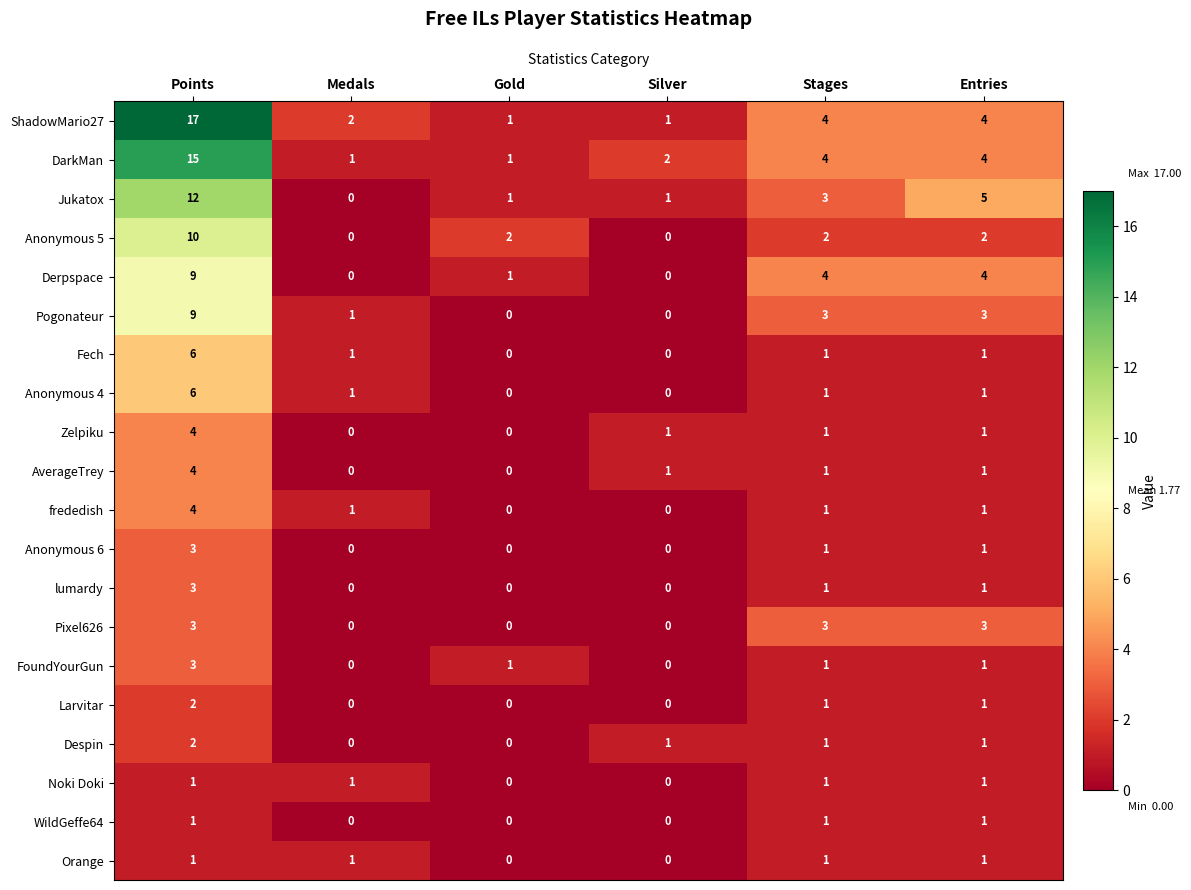

Between Gold and Entries, which series saw the biggest shift?

Jukatox